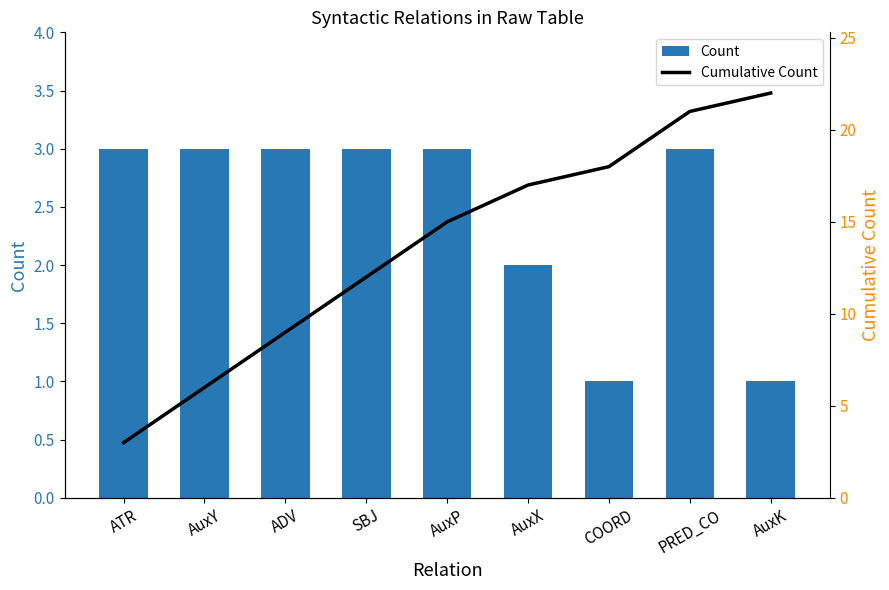

Which category has the highest value across all series?

AuxK